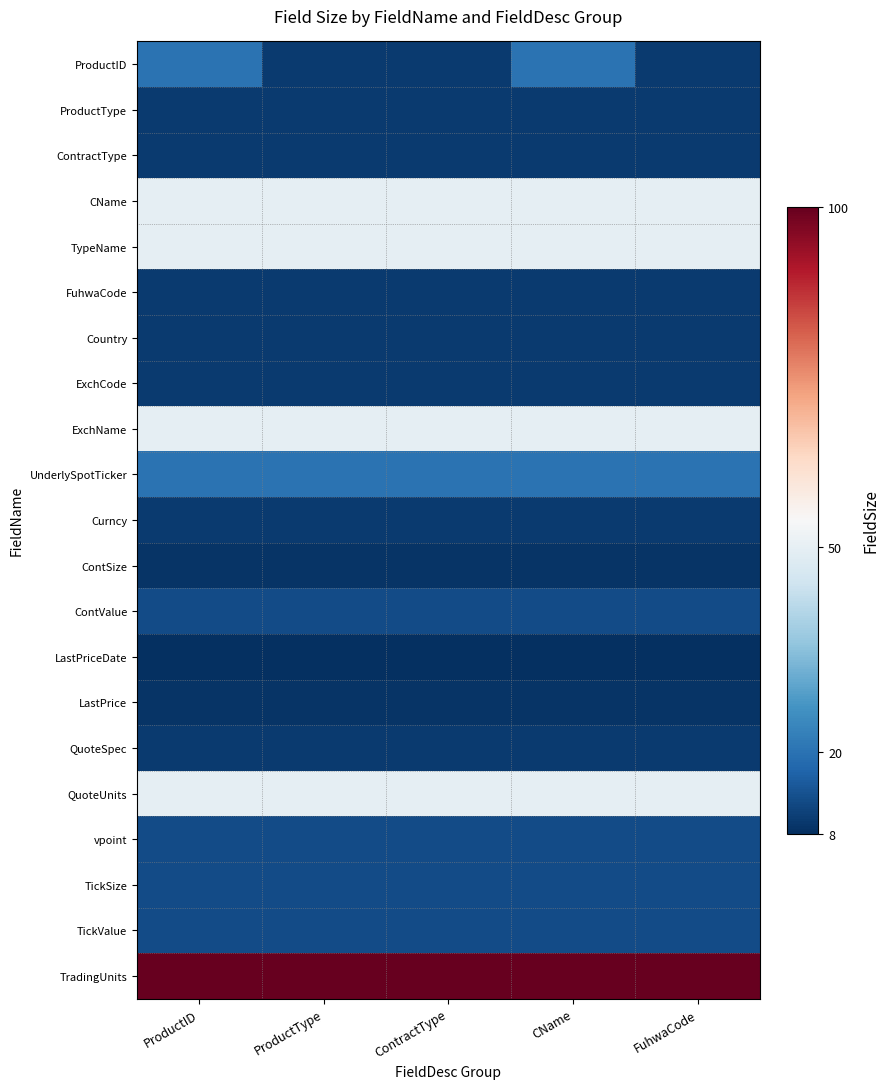

Rank the series by their maximum value, from highest to lowest.

TradingUnits, CName, TypeName, ExchName, QuoteUnits, ProductID, UnderlySpotTicker, ContValue, vpoint, TickSize, TickValue, ProductType, ContractType, FuhwaCode, Country, ExchCode, Curncy, QuoteSpec, ContSize, LastPrice, LastPriceDate